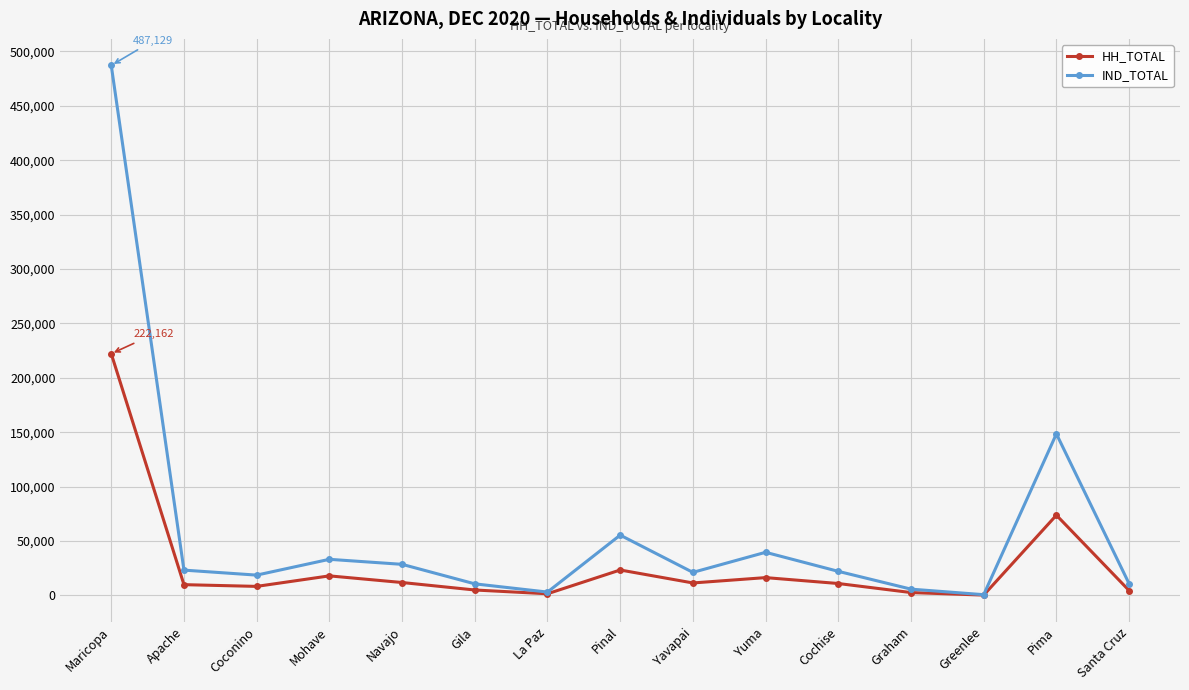

Rank the series by their maximum value, from lowest to highest.

HH_TOTAL, IND_TOTAL